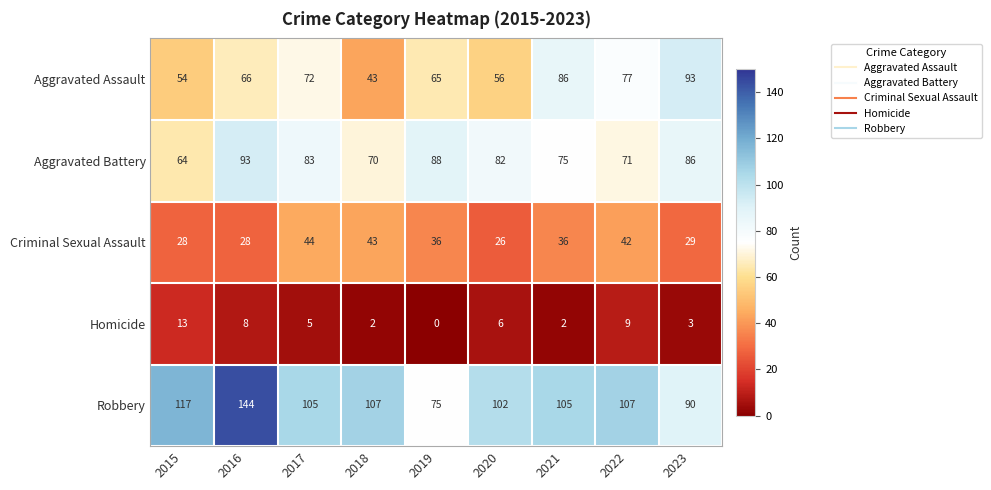

Which series has the largest range (max minus min)?

Robbery